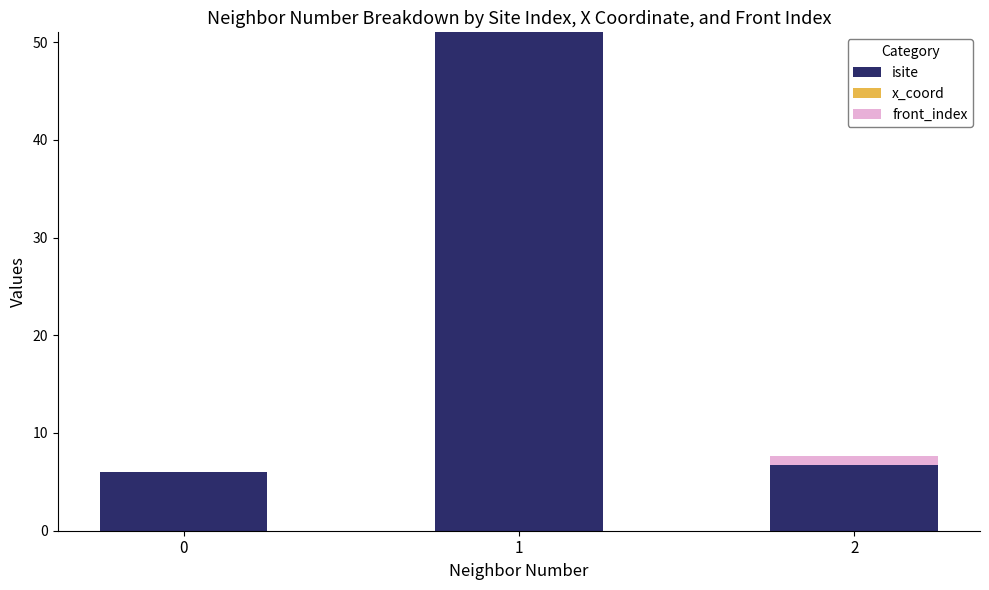

At how many categories does at least one series exceed 32?

1